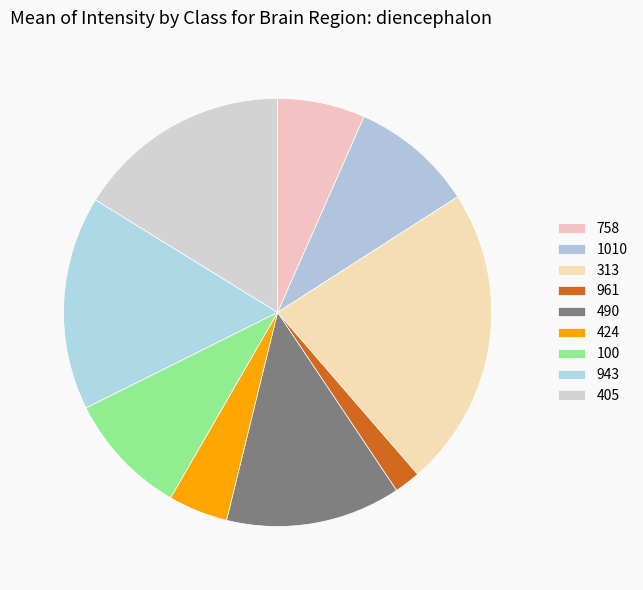

Rank the categories by value from highest to lowest.

313, 405, 943, 490, 100, 1010, 758, 424, 961